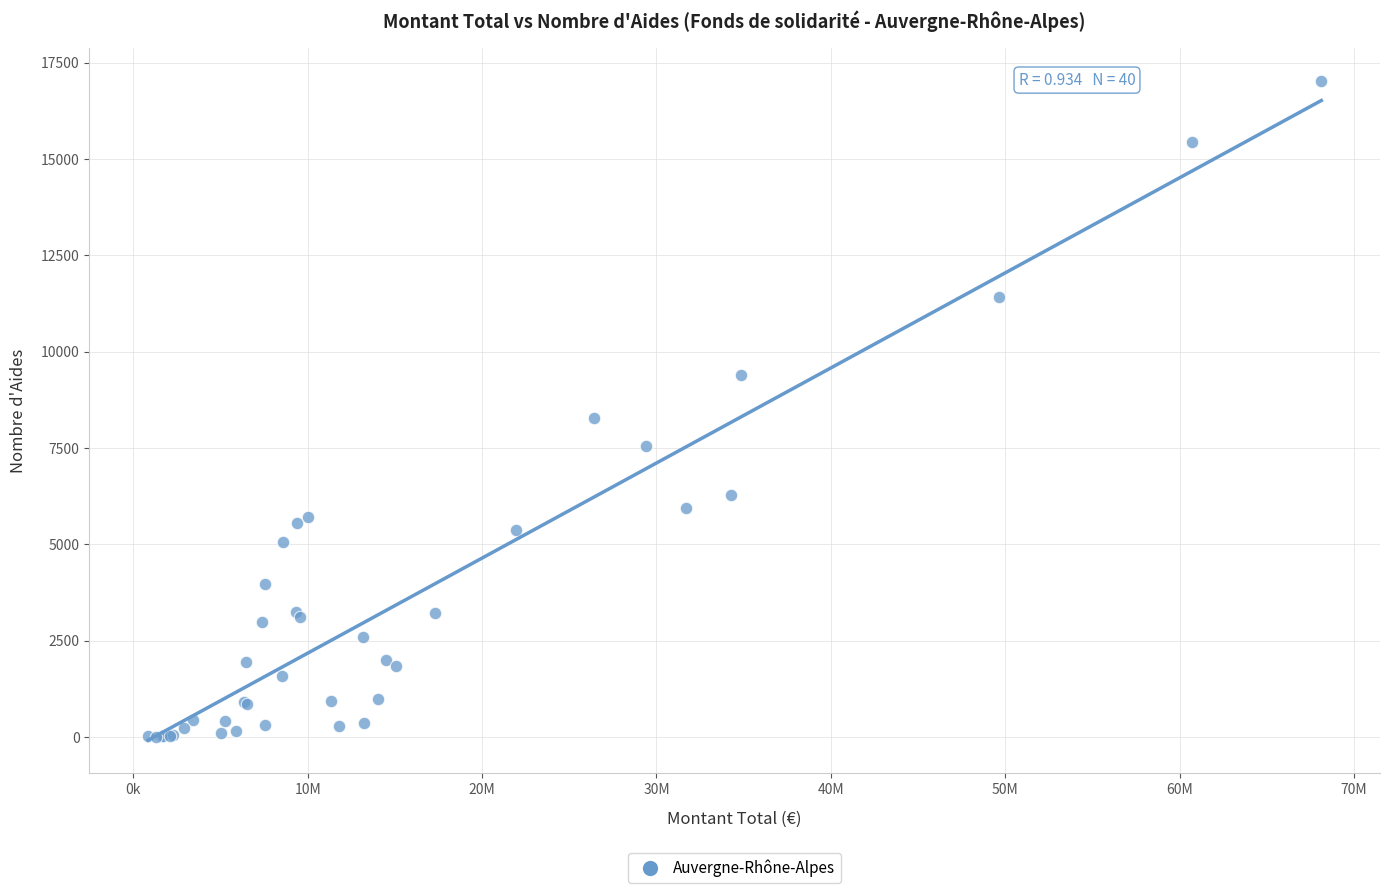

What Y value in the scatter plot is closest to 8514?

8284